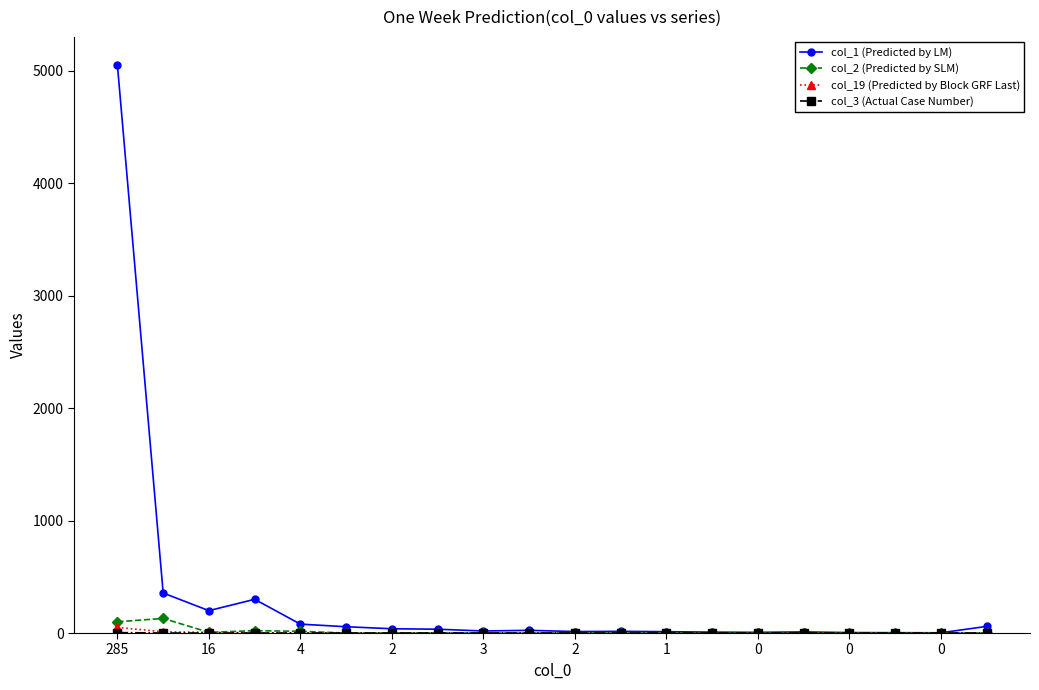

True or false: col_1 (Predicted by LM) has more than 1 interior local peaks.

True